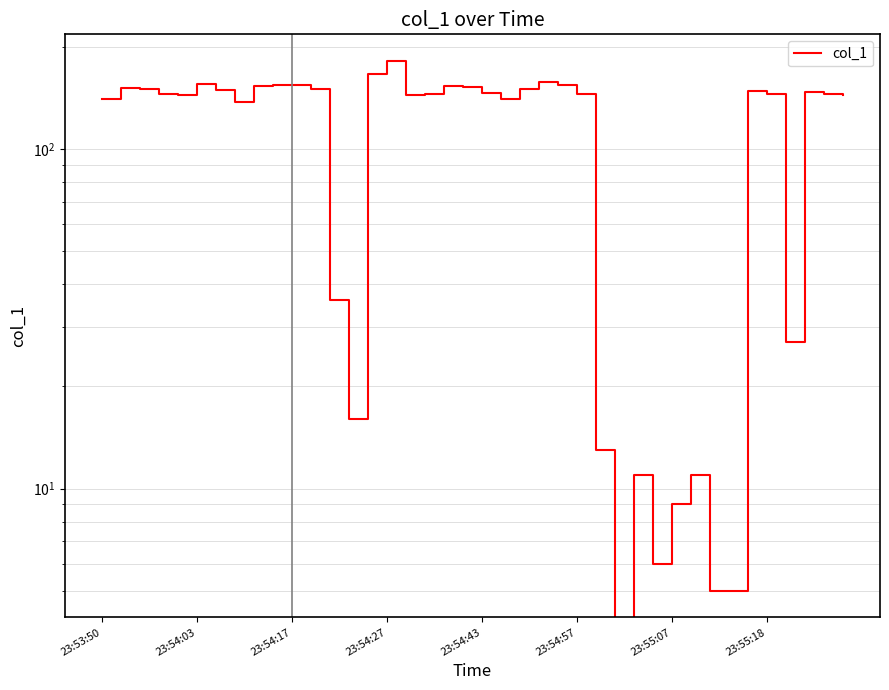

Where is the first local maximum?

23:54:03